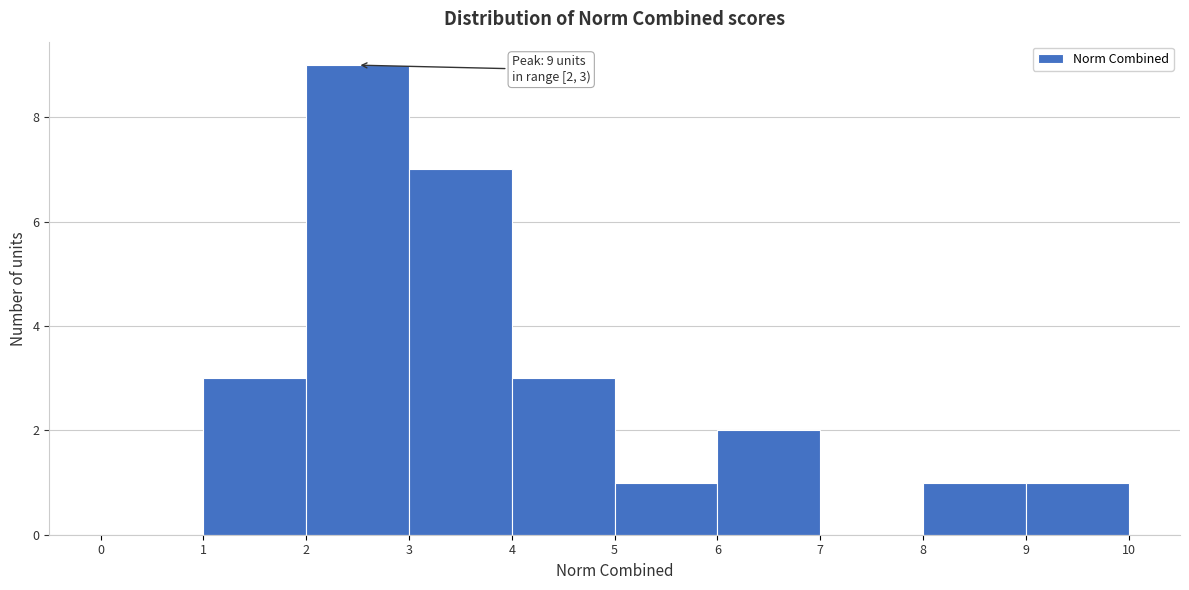

Over which range of the x-axis is the bar tallest?

2 to 3